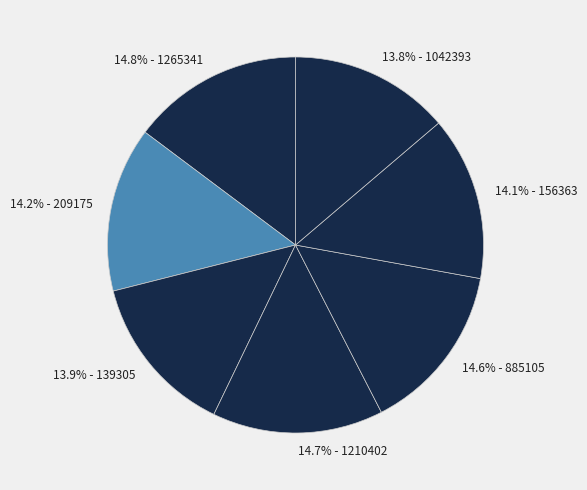

What portion of the pie excludes 14.2% - 209175?

85.8%